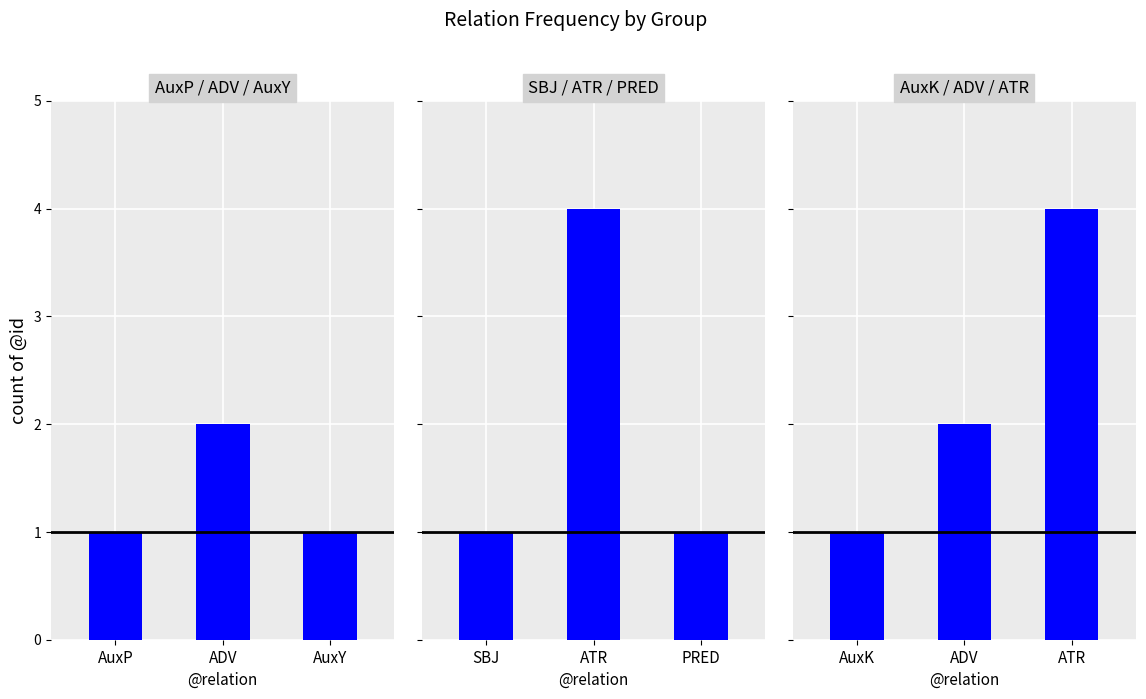

Is it true that SBJ / ATR / PRED equals 2 at ATR?

False